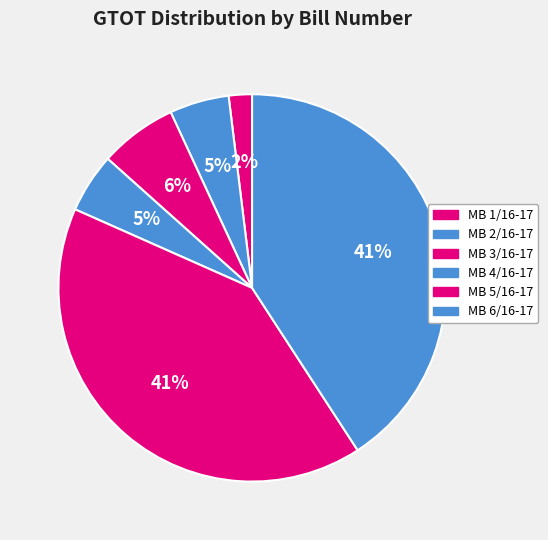

How many segments does this pie chart have?

6